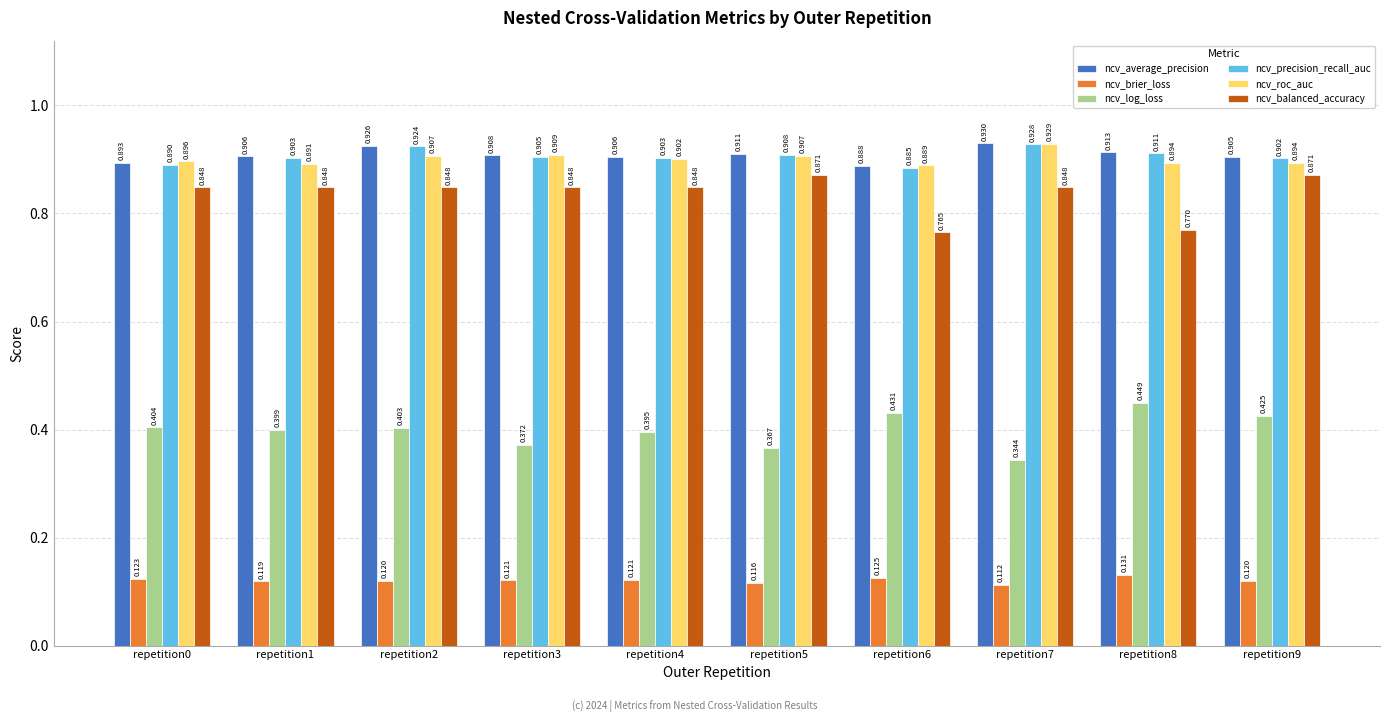

How many ncv_precision_recall_auc values are between 0 and 1?

10